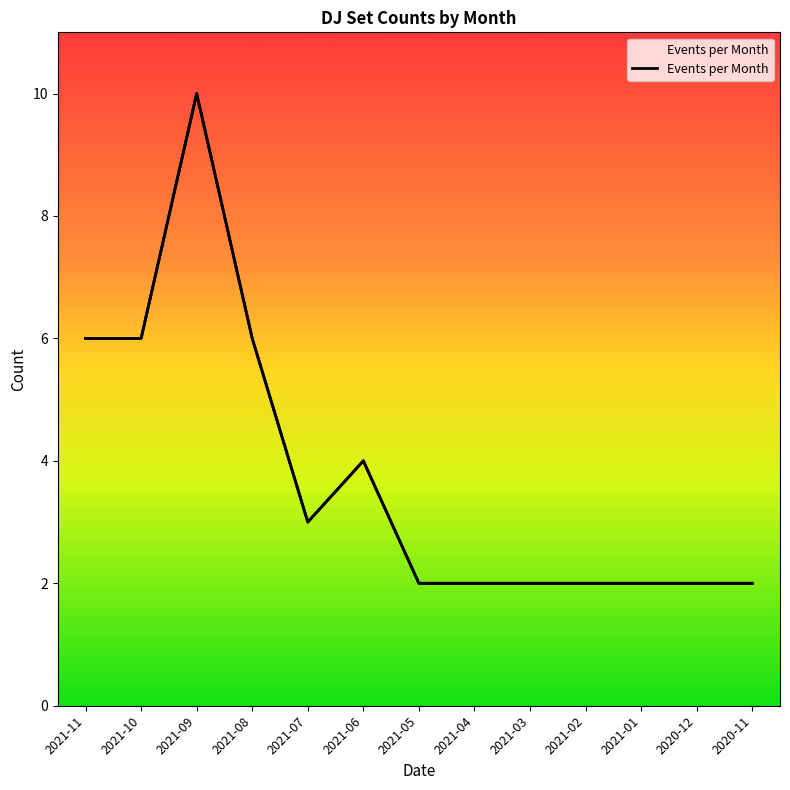

How many interior local valleys (lower than both neighbors) does the data have?

1